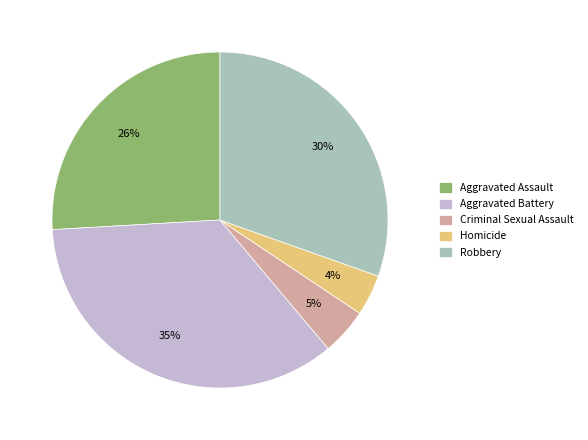

How many slices are in this pie chart?

5